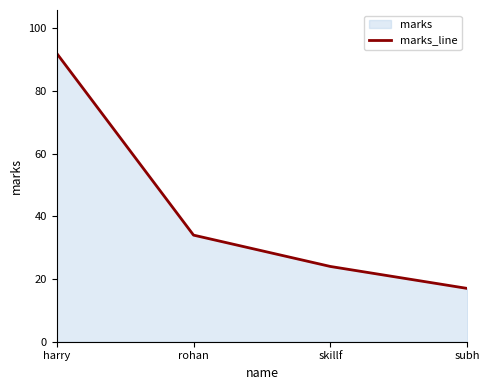

The chart shows a value of 28 at subh. True or false?

False